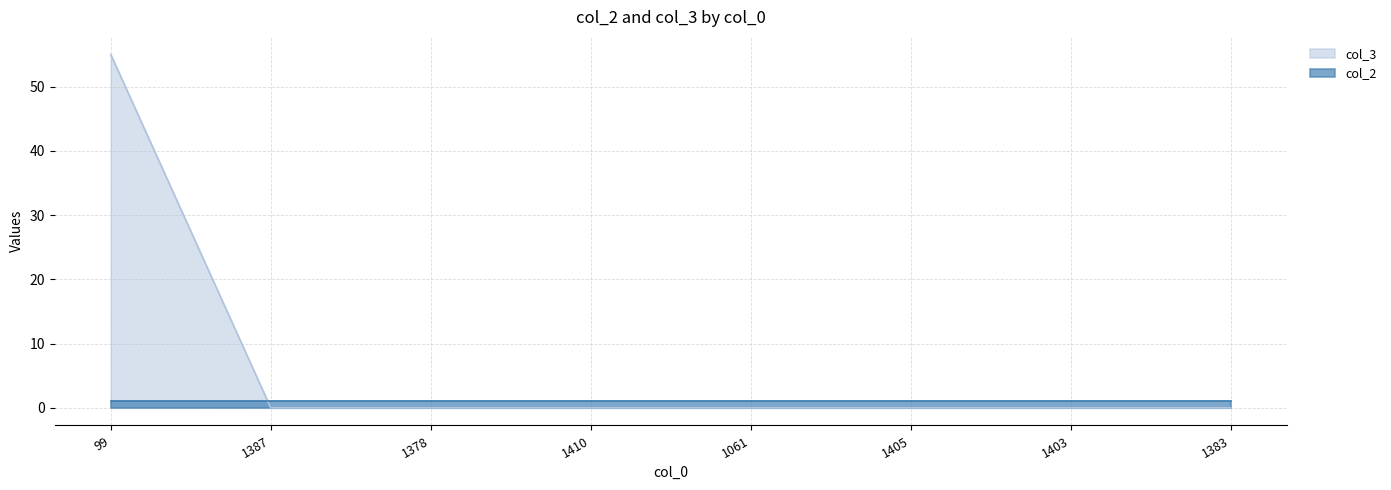

Rank the categories by value from highest to lowest.

99, 1387, 1378, 1410, 1061, 1405, 1403, 1383